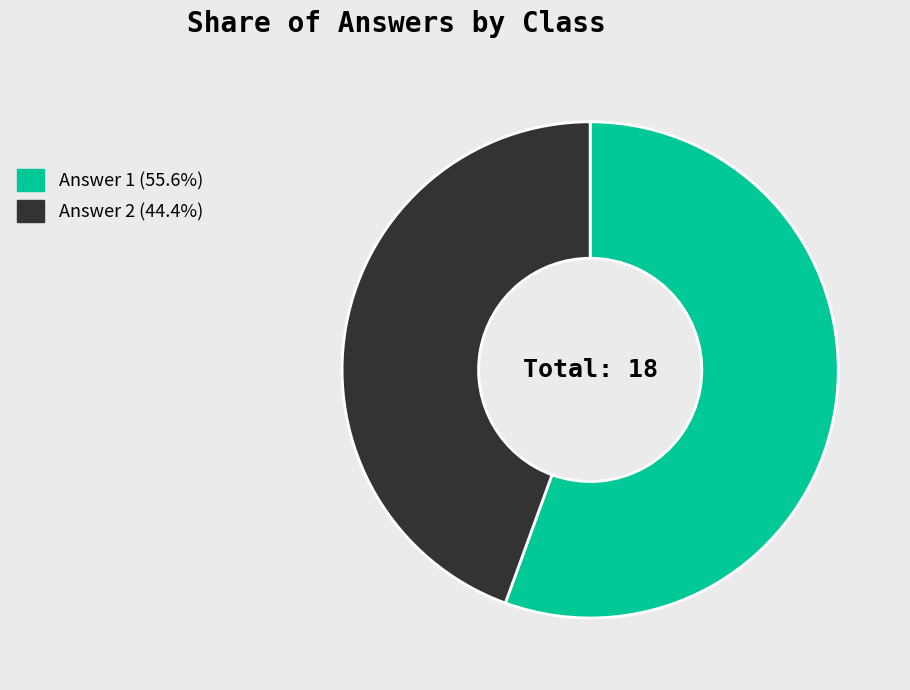

How many segments does this pie chart have?

2